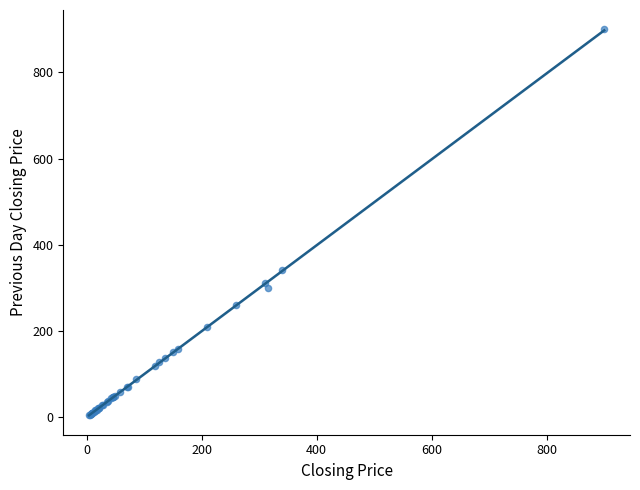

What Y value in the scatter plot is closest to 451?

341.0